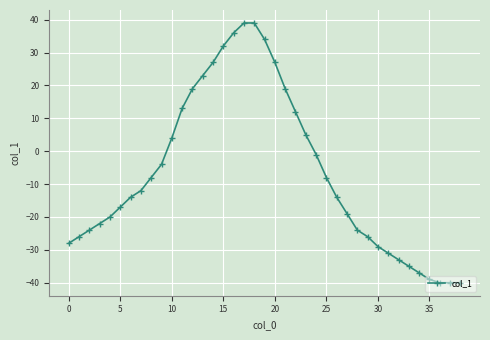

What is the average value?

-7